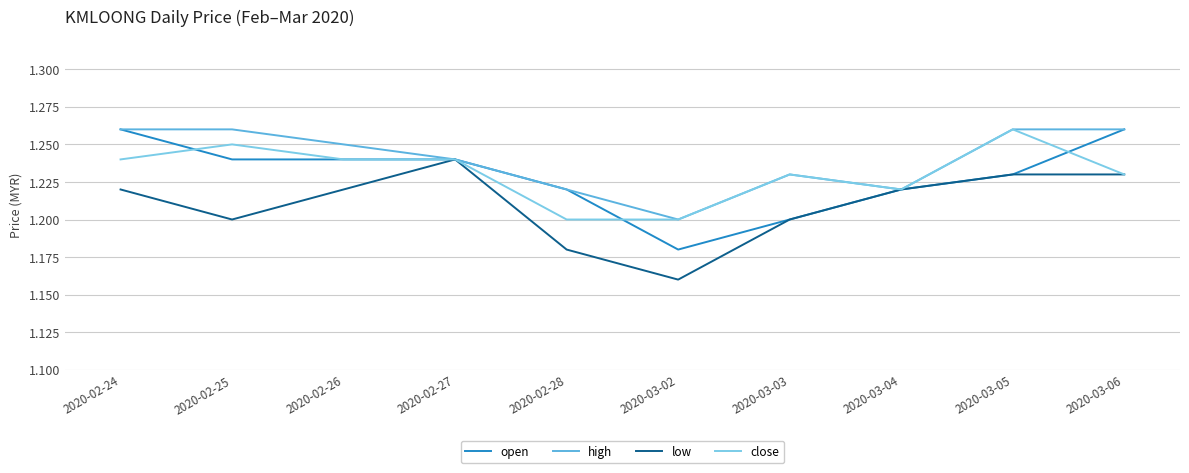

Which series changed the most between 2020-03-02 and 2020-03-06?

open